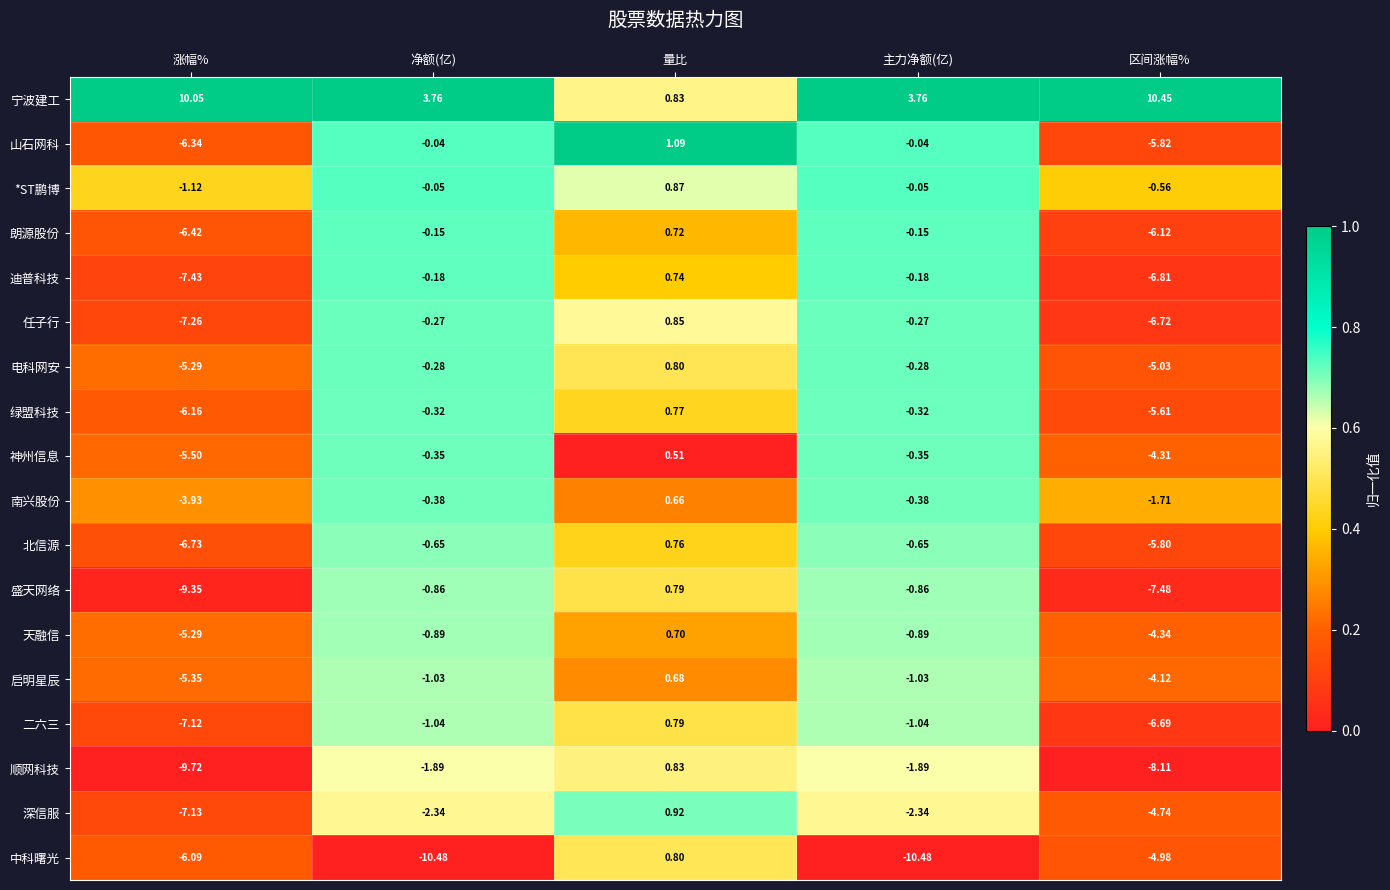

Rank the series at 主力净额(亿) from highest to lowest value.

宁波建工, 山石网科, *ST鹏博, 朗源股份, 迪普科技, 任子行, 电科网安, 绿盟科技, 神州信息, 南兴股份, 北信源, 盛天网络, 天融信, 启明星辰, 二六三, 顺网科技, 深信服, 中科曙光